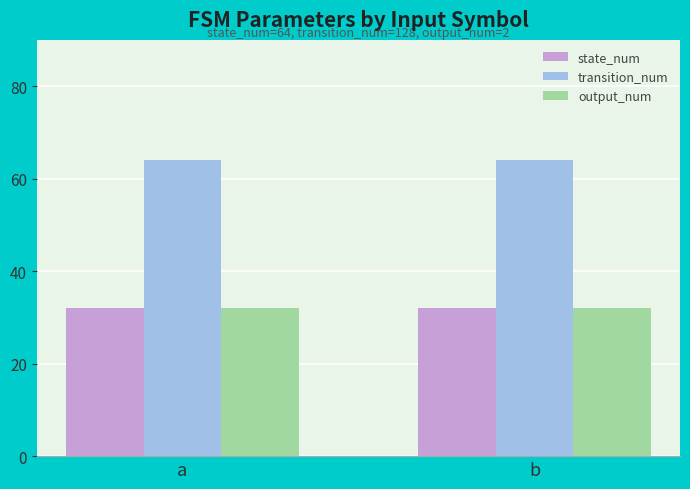

What is the maximum value shown in the chart?

64